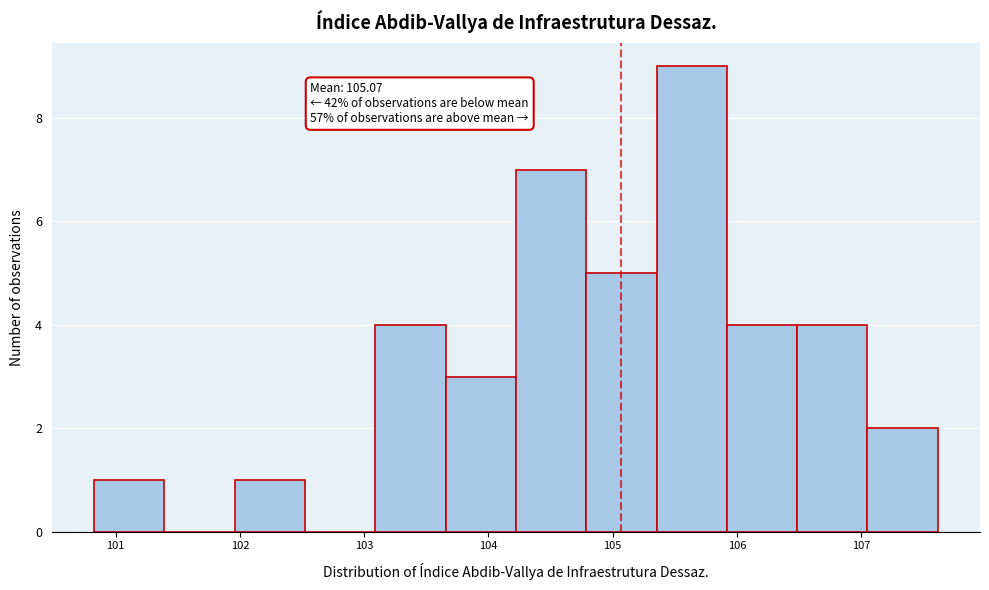

Which range on the x-axis has the tallest bar?

105.4 to 105.9